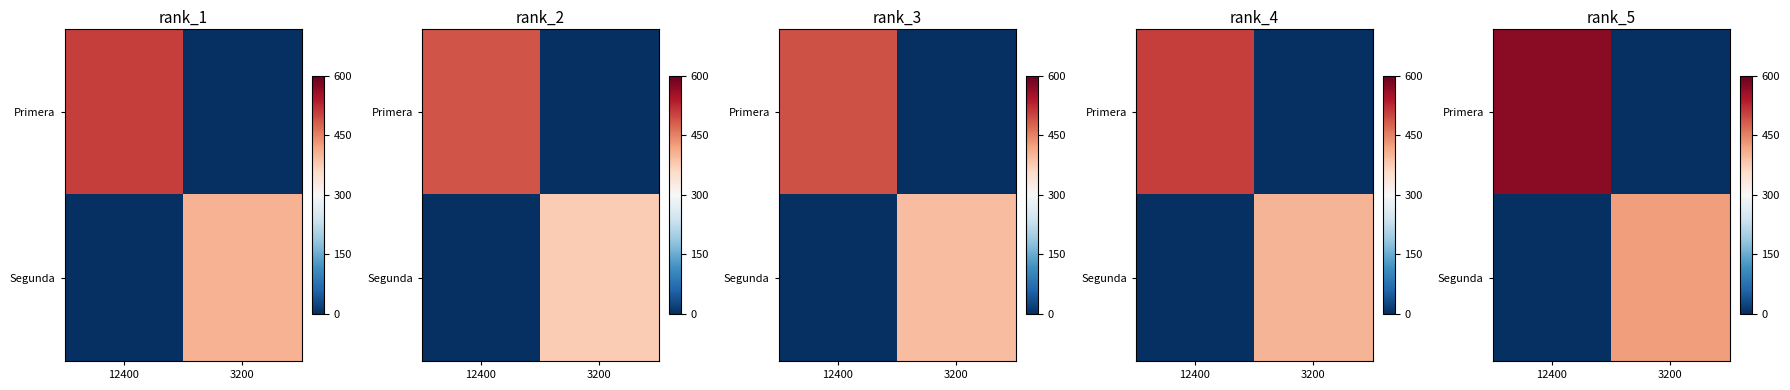

Which series has the largest total across all categories?

row_0